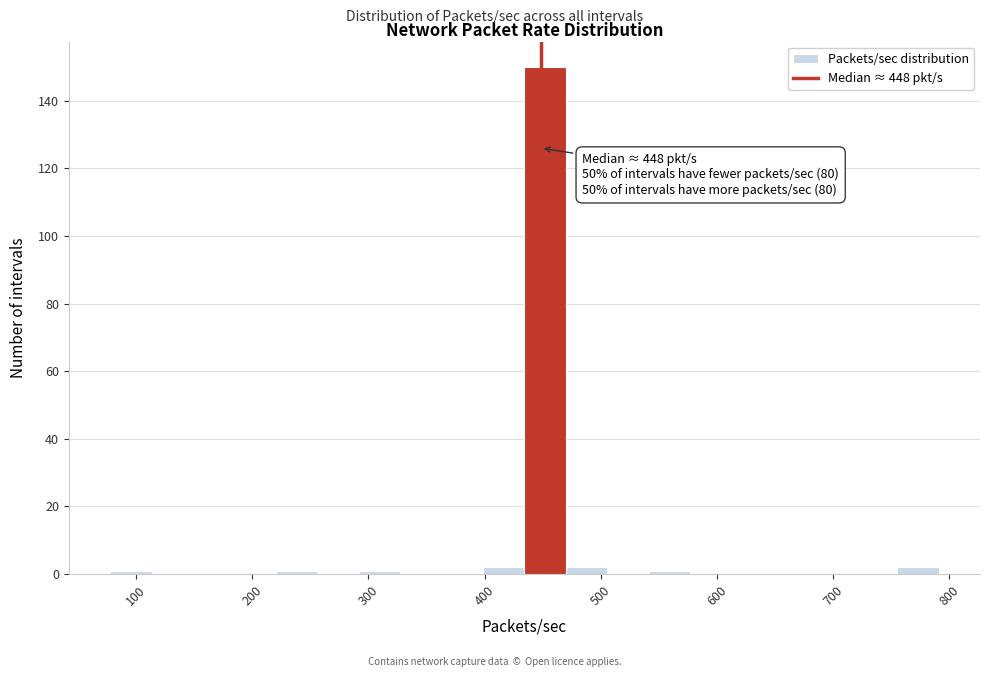

Read against the x-axis, roughly where is the centre of the tallest bar?

450